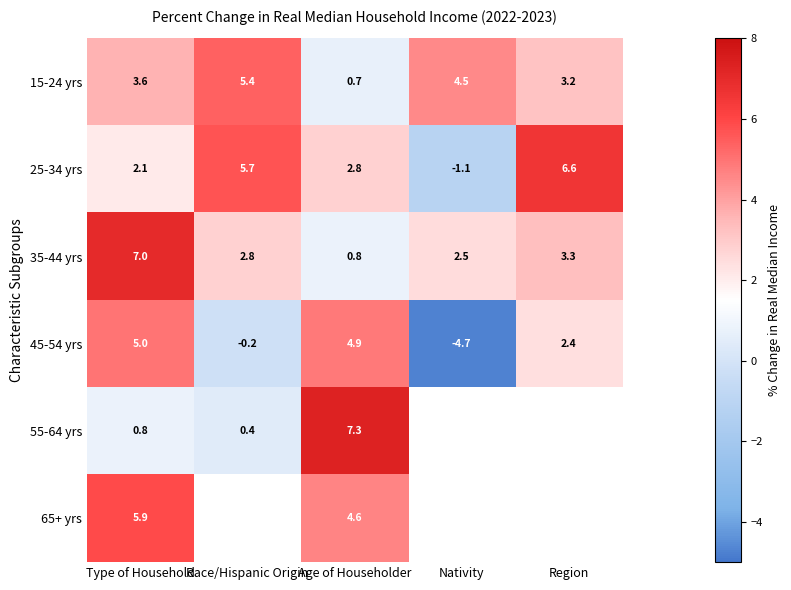

What is the difference between the 45-54 yrs values at Race/Hispanic Origin and Type of Household?

5.2